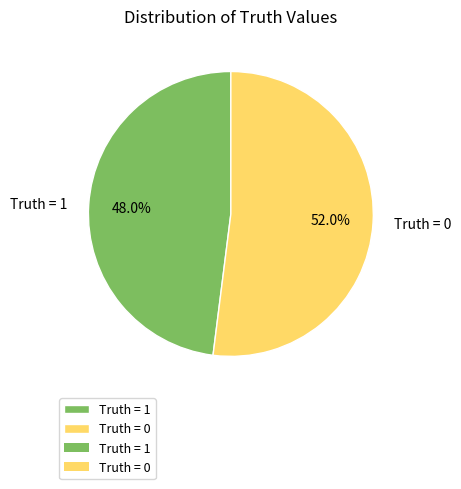

Does Truth = 1 represent more than half of the total?

No